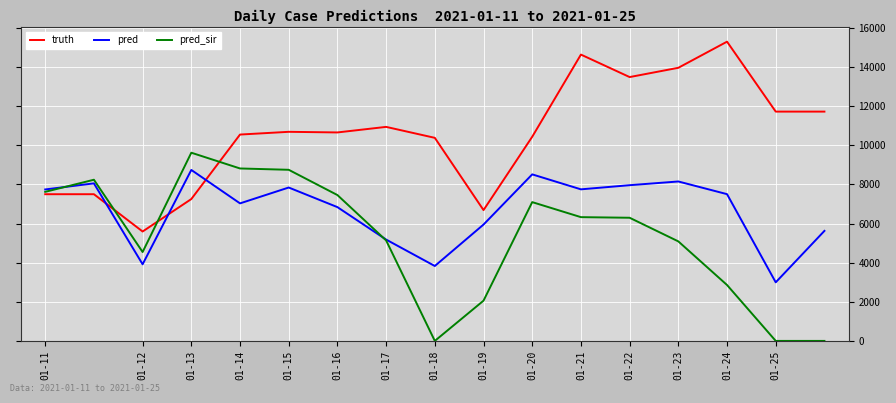

Rank the series by their maximum value, from lowest to highest.

pred, pred_sir, truth